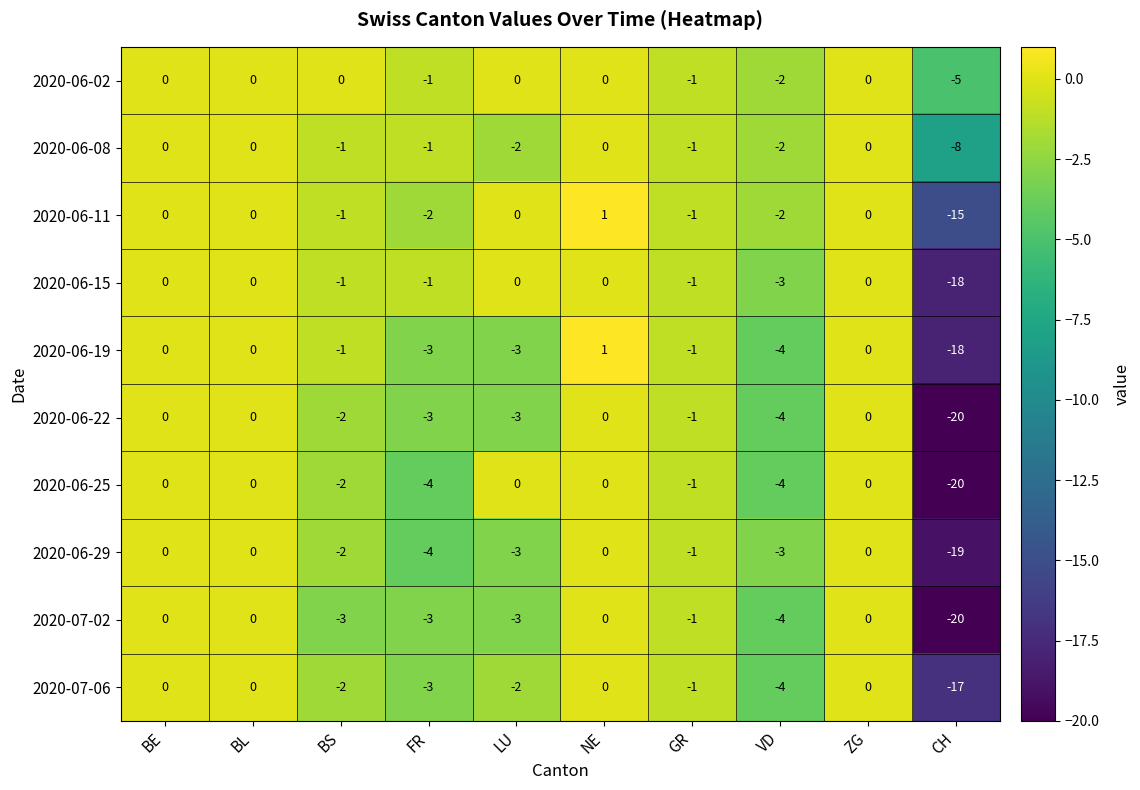

Is it true that 2020-06-11 equals 6 at ZG?

False